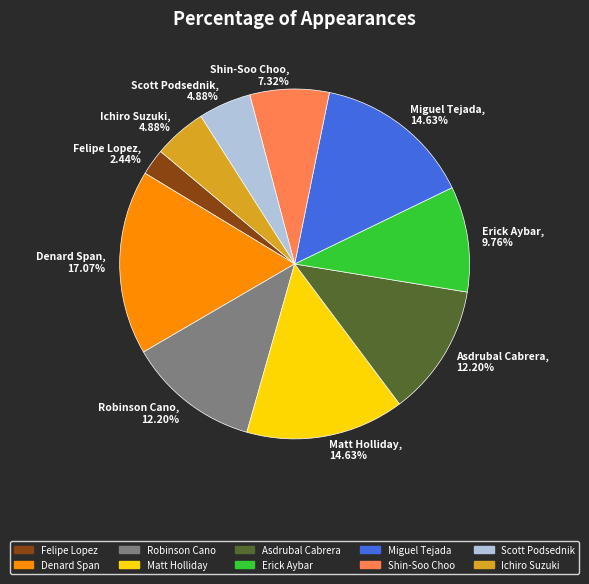

Between Robinson Cano, 12.20% and Denard Span, 17.07%, which is larger?

Denard Span, 17.07%